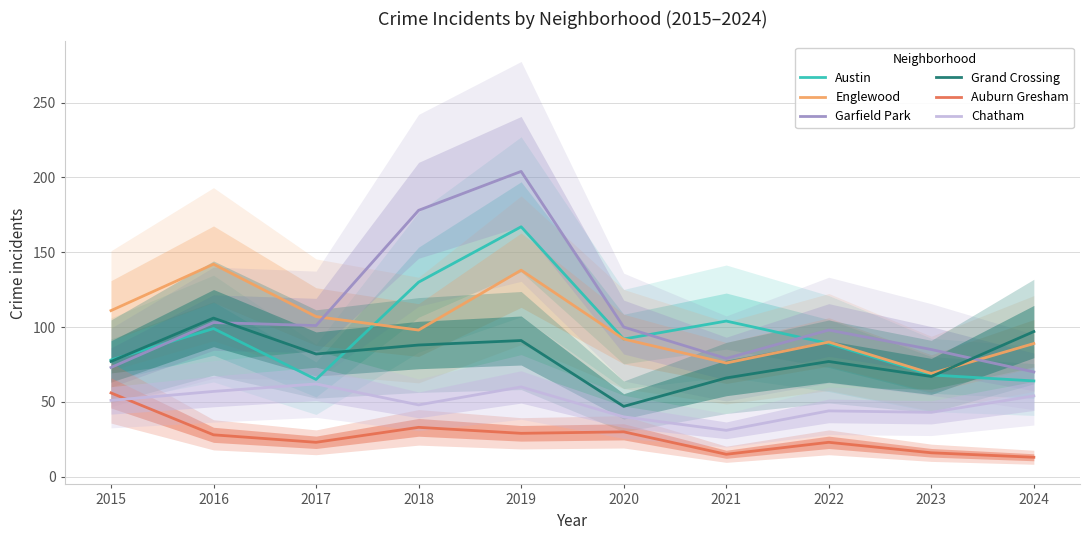

Rank the series at 2017 from lowest to highest value.

Auburn Gresham, Chatham, Austin, Grand Crossing, Garfield Park, Englewood